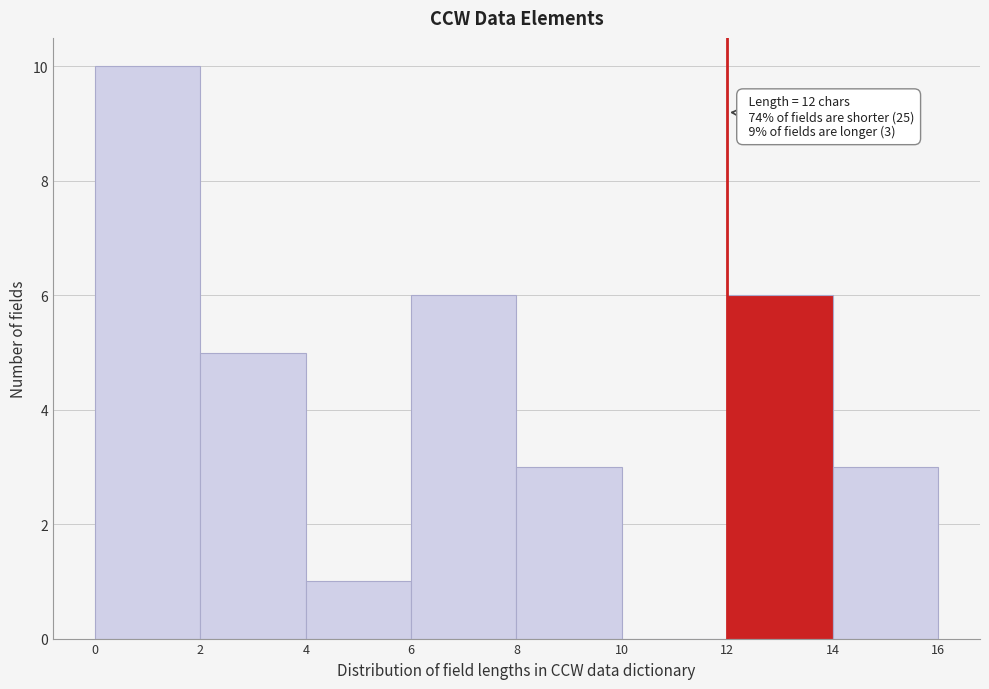

Which range on the x-axis has the tallest bar?

0 to 2